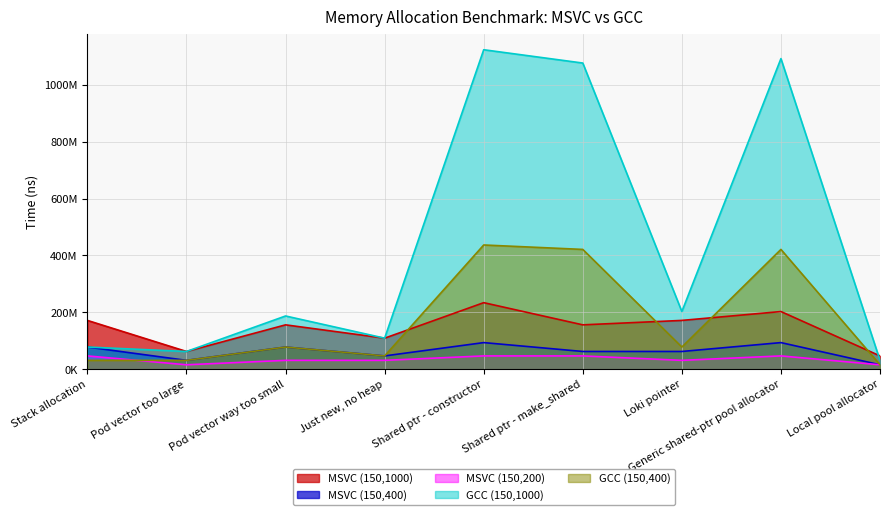

What is the minimum value shown in the chart?

15600100